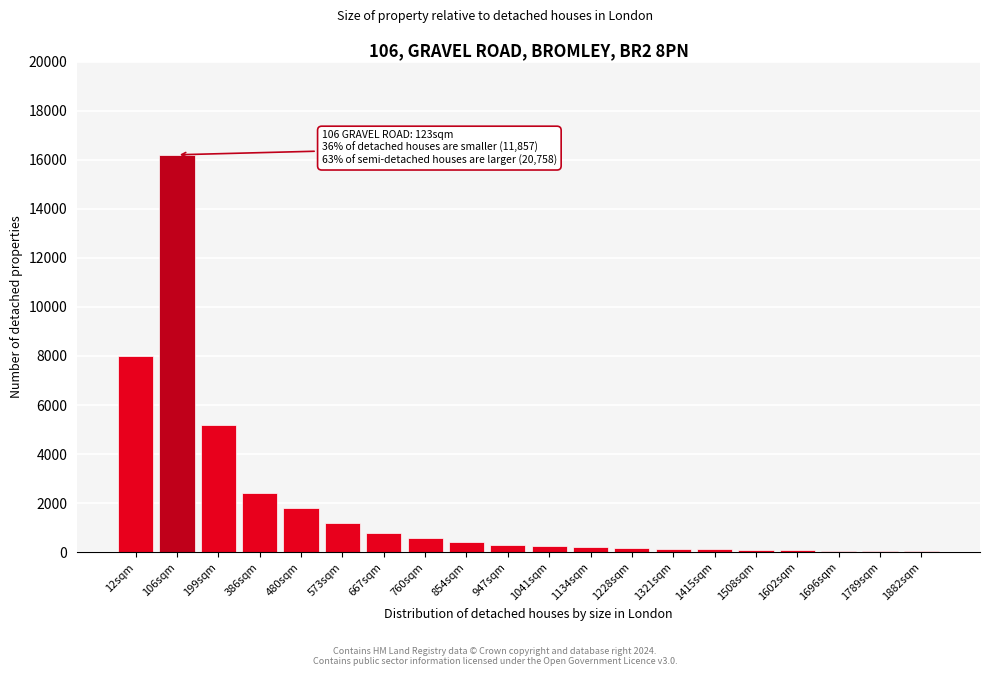

What is the sum of all values?

38145